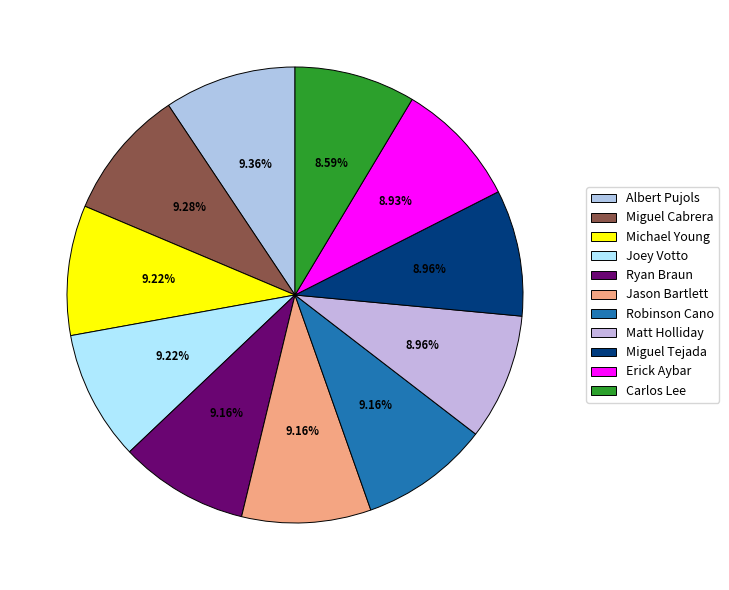

Which has a higher value, Ryan Braun or Michael Young?

Michael Young